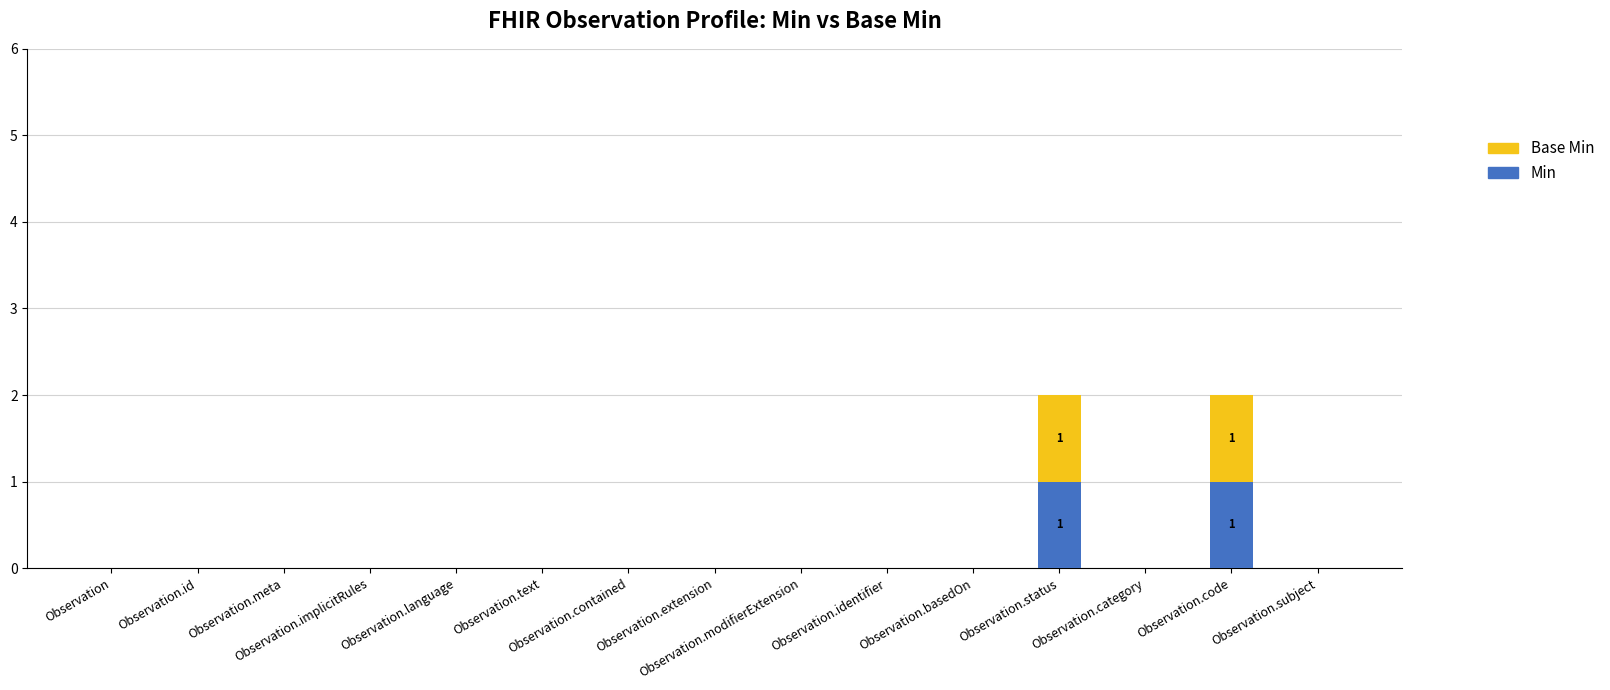

Count the Min values in the range 0 to 1.

15